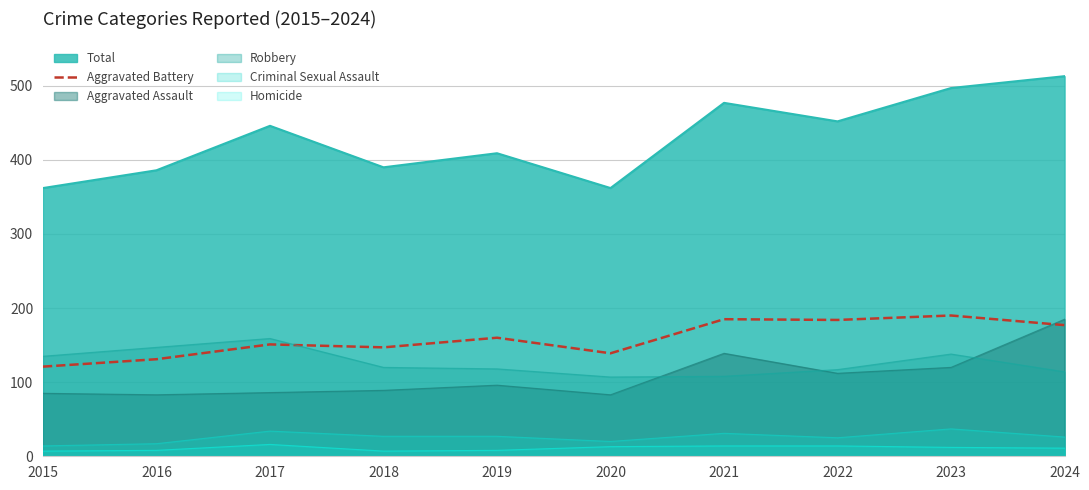

What is the sum of all values?

1585